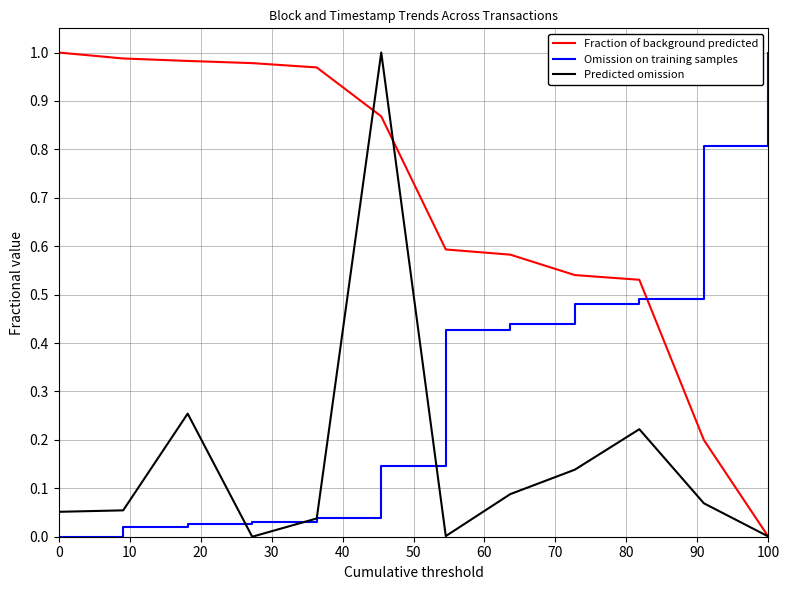

Which series ends up on top after the final intersection of Fraction of background predicted and Omission on training samples?

Omission on training samples